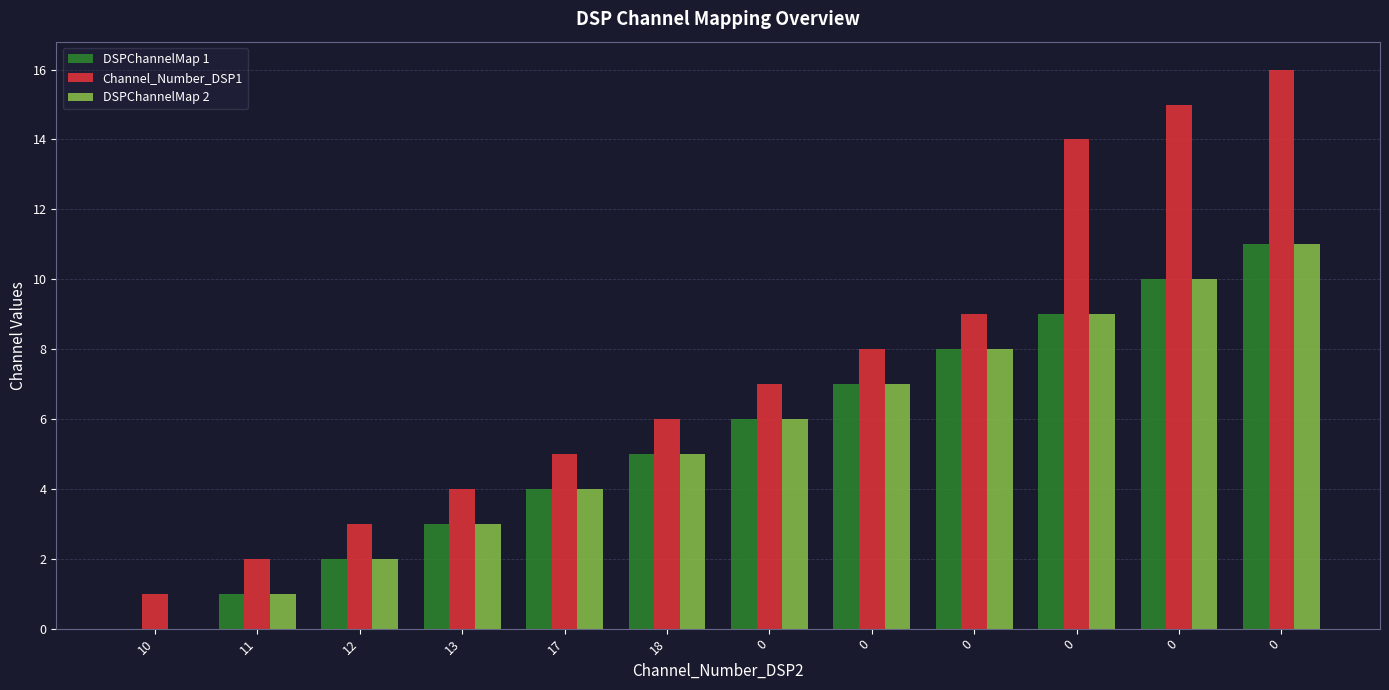

What is the value of the Channel_Number_DSP1 bar at the 3rd from the left?

3